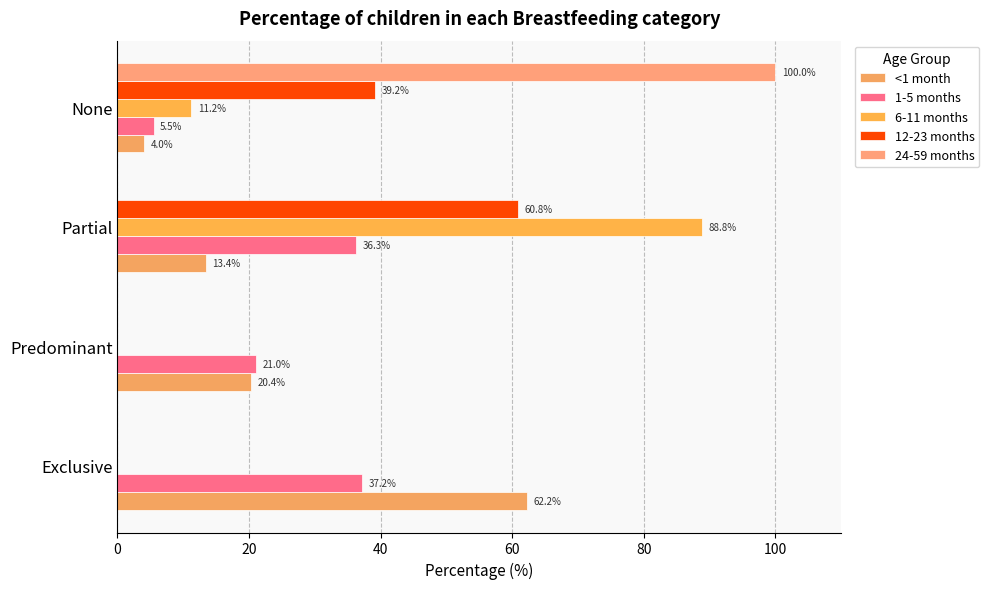

How many values in the 12-23 months series exceed 39?

2